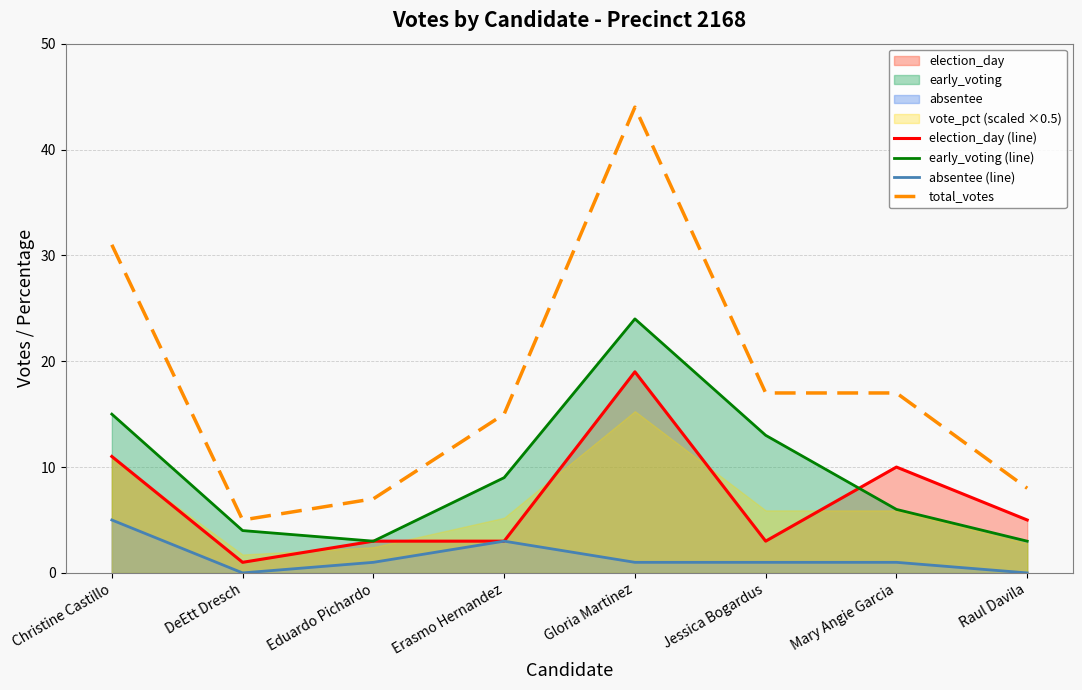

What is the label of the 6th point from the right?

Eduardo Pichardo